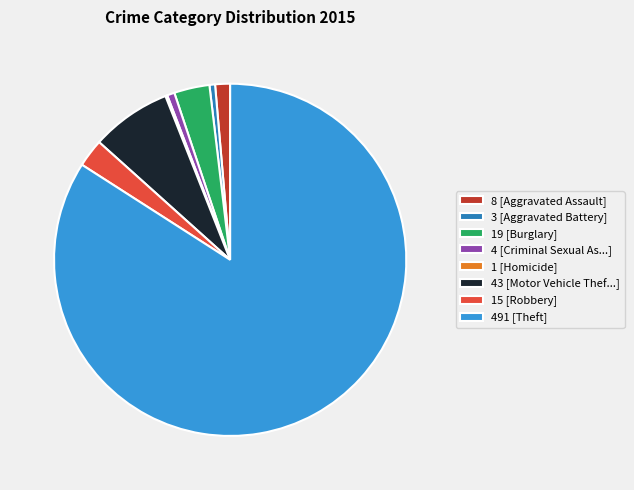

Which category accounts for the majority?

491 [Theft]